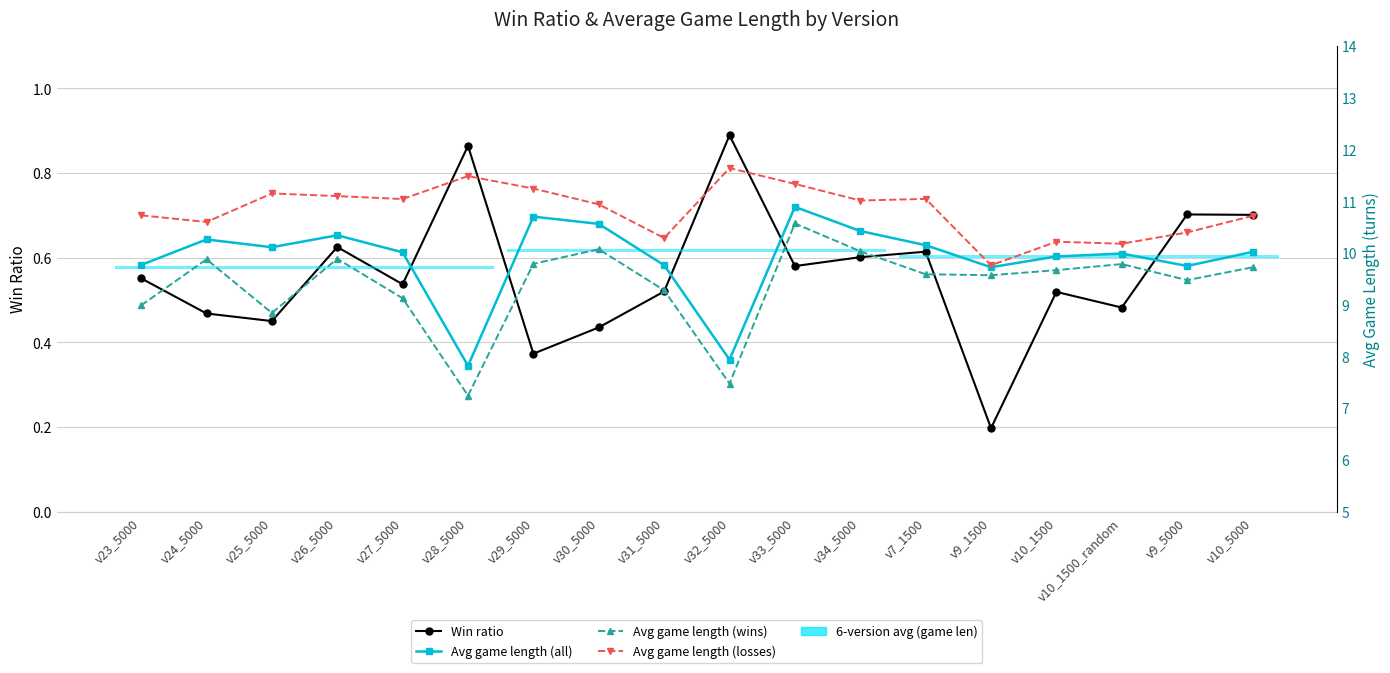

What is the difference between the maximum and second lowest values in the Avg game length (all) series?

3.0